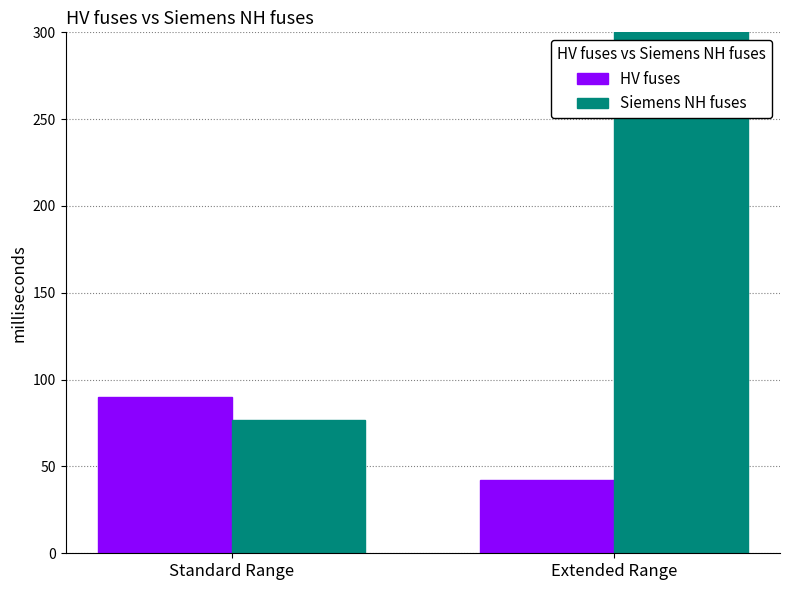

Does the chart contain any negative values?

No